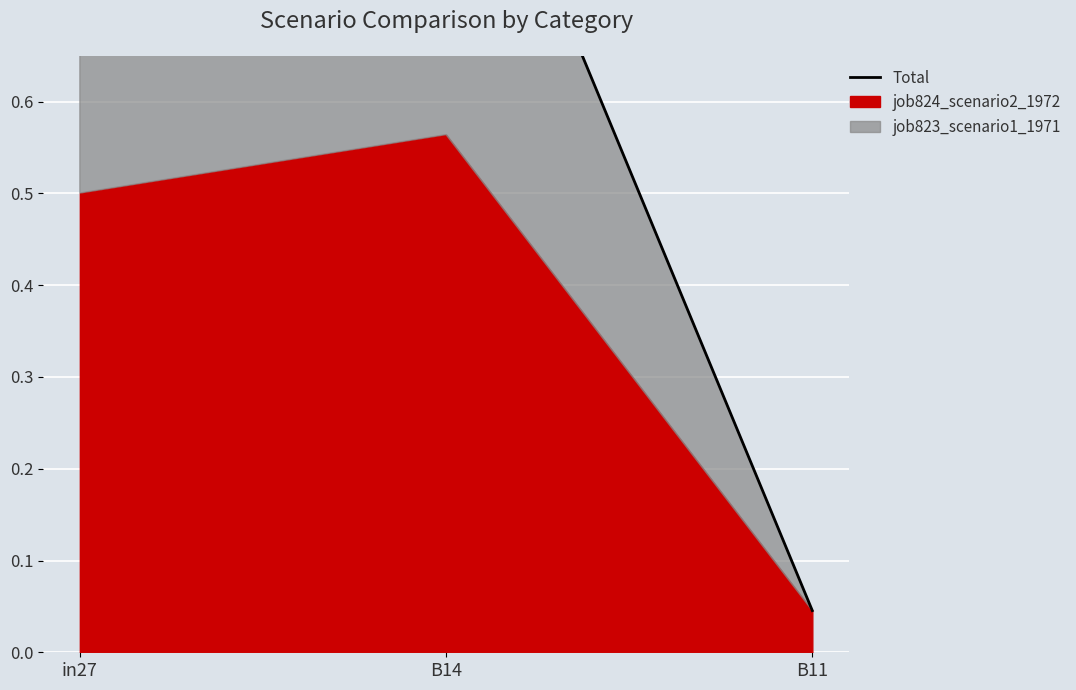

At which category does the chart reach its minimum across all series?

B11